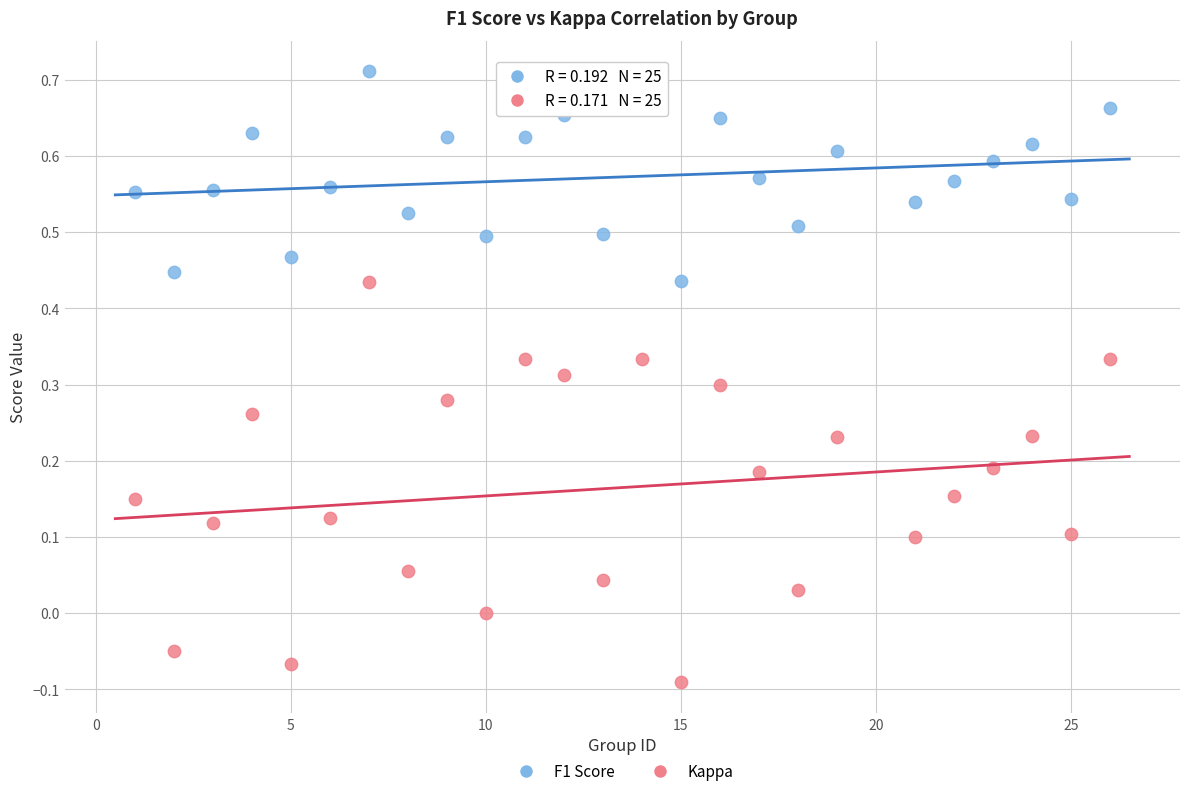

Which series contains the lowest Y value?

Kappa